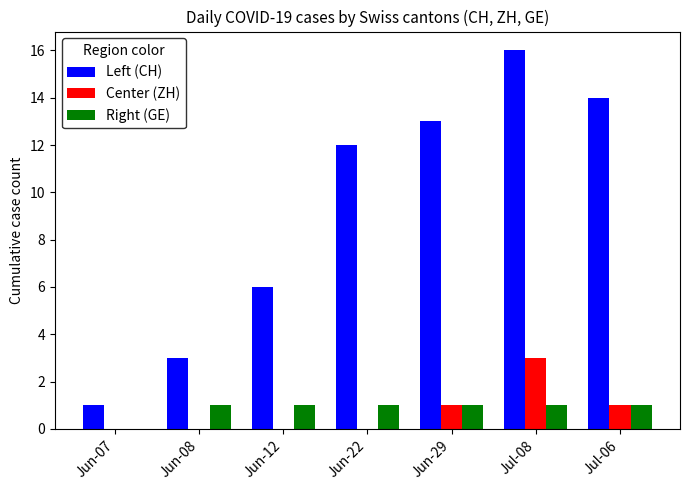

What is the total value across all series at Jun-22?

13